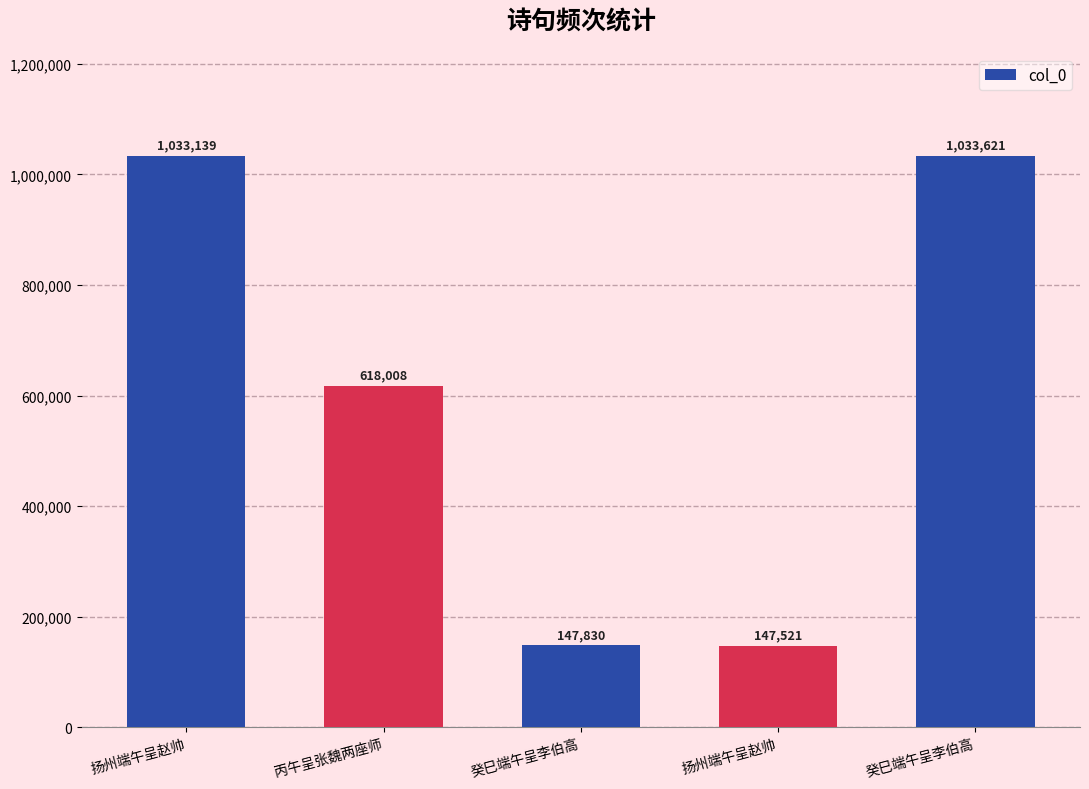

Reading right to left, extract all data points from this chart.

1033621	147521	147830	618008	1033139